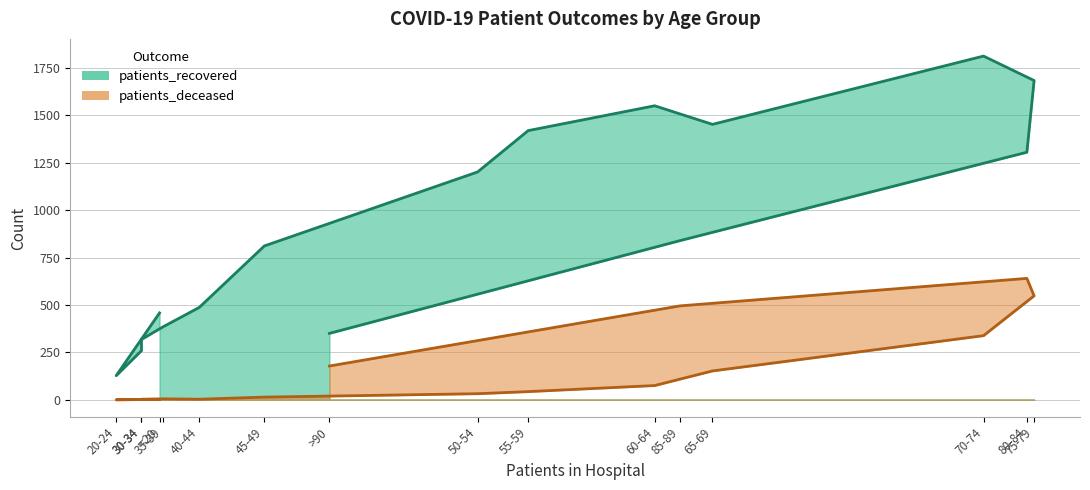

What is the spread (max minus min) of values at 70-74?

1474